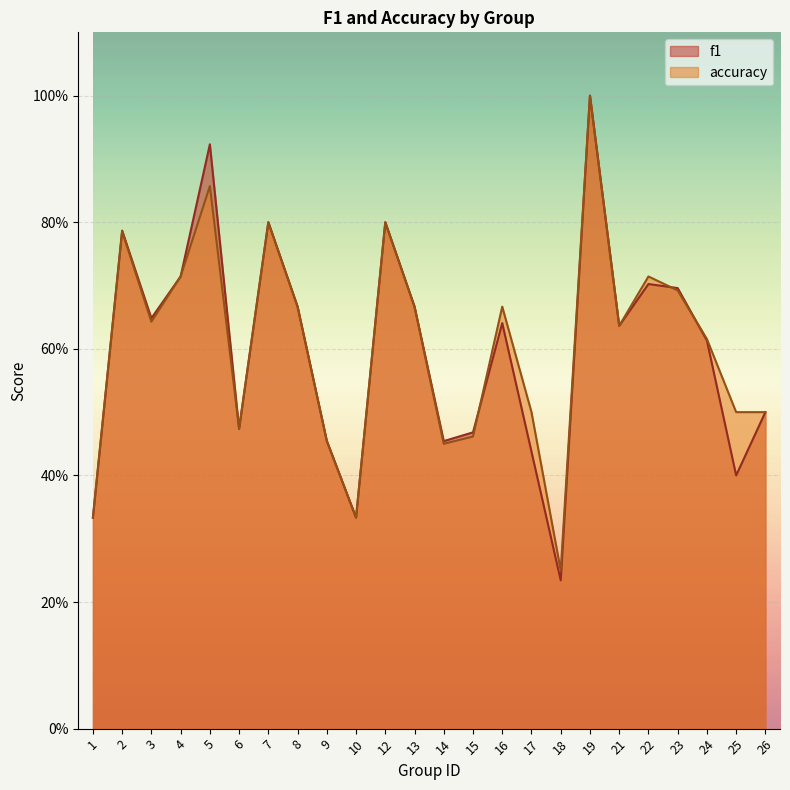

Is the value of f1 at 2 greater than the value of accuracy at 1?

Yes